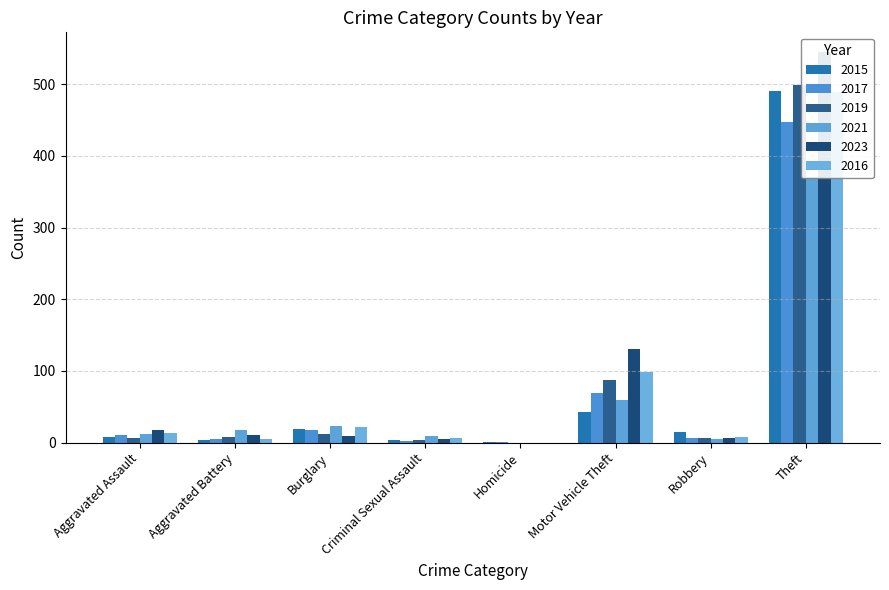

What is the spread (max minus min) of values at Aggravated Battery?

14